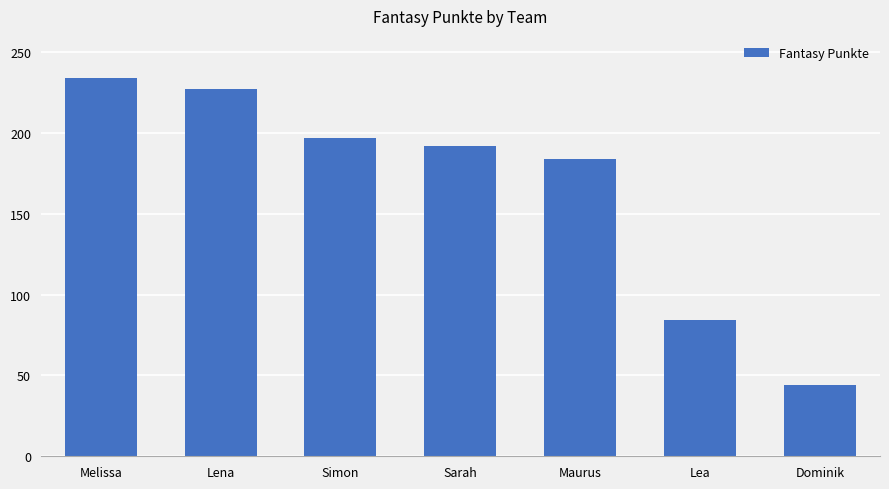

What is the change in value from Lea to Dominik?

-40